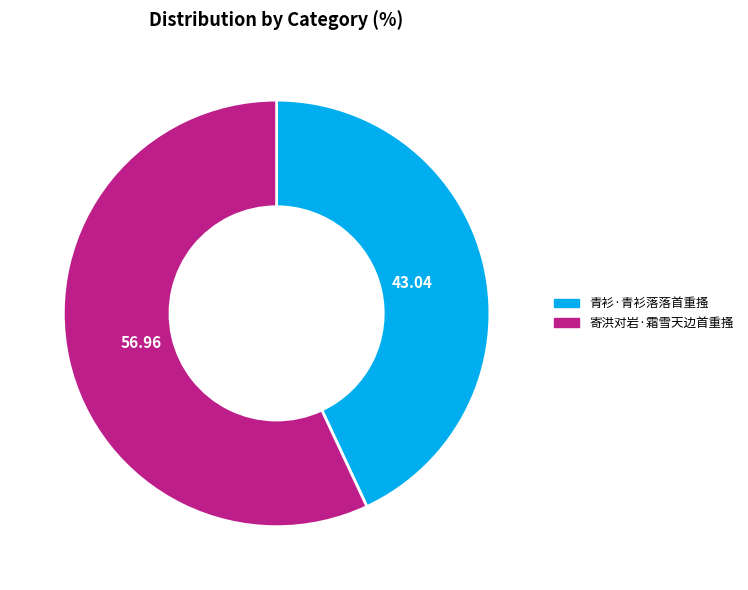

Approximately how many times larger is the value at 寄洪对岩·霜雪天边首重搔 compared to 青衫·青衫落落首重搔?

1.3